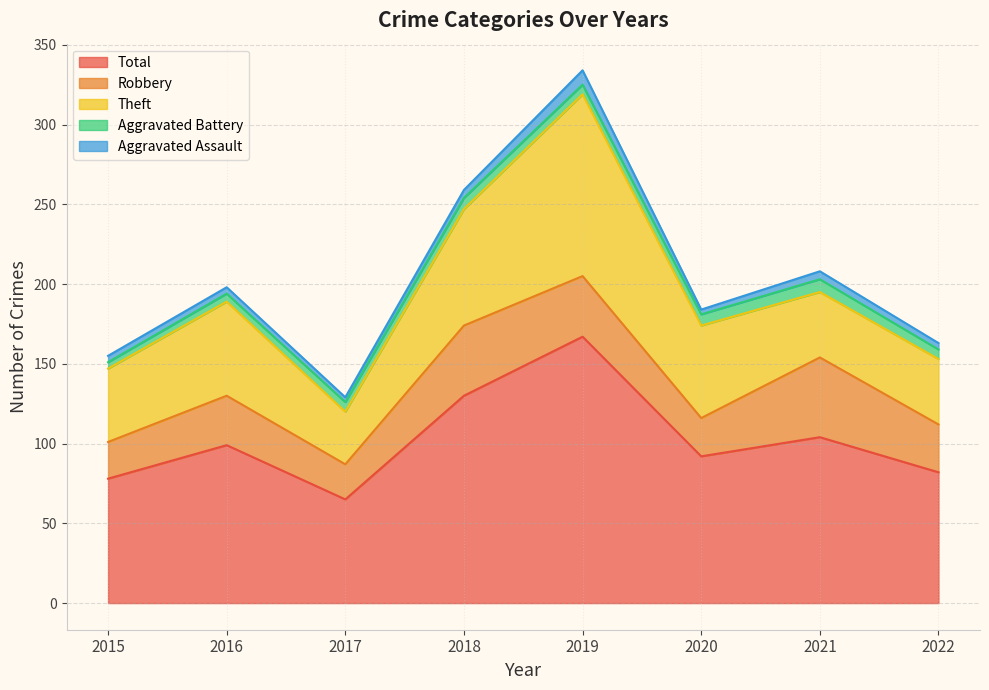

What are all the series names shown in the legend?

Total, Robbery, Theft, Aggravated Battery, Aggravated Assault